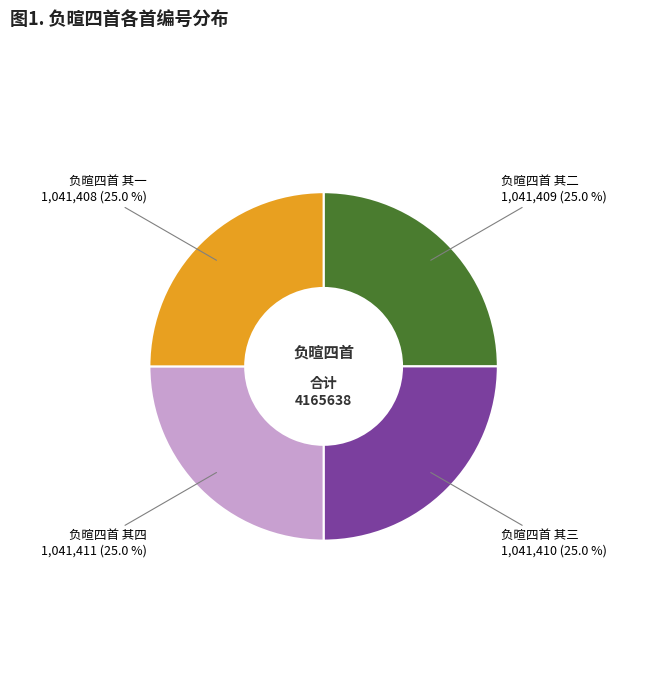

How many slices are in this pie chart?

4